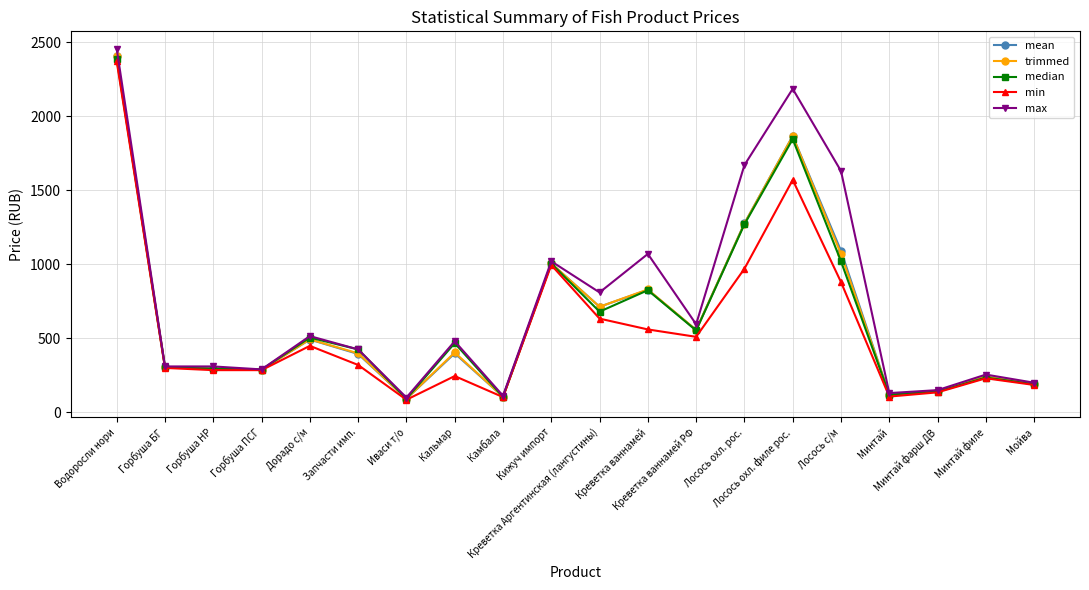

True or false: trimmed has a value of 288.2 at Горбуша ПСГ.

True